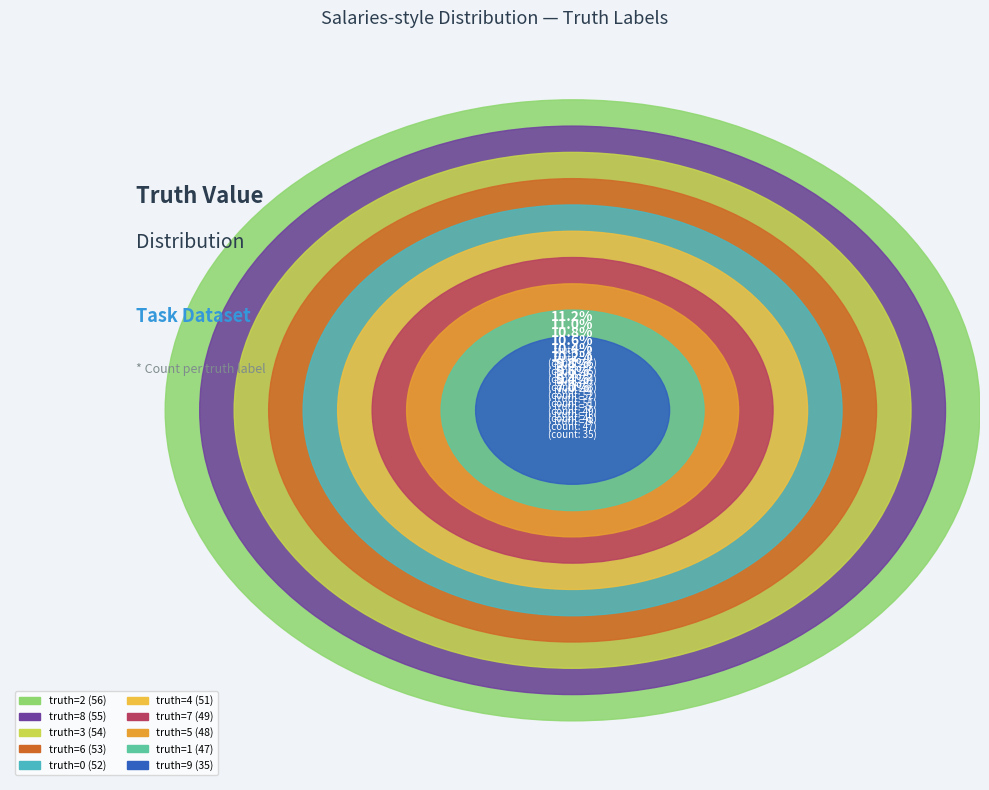

What percentage do 1 and 6 together represent?

20.0%